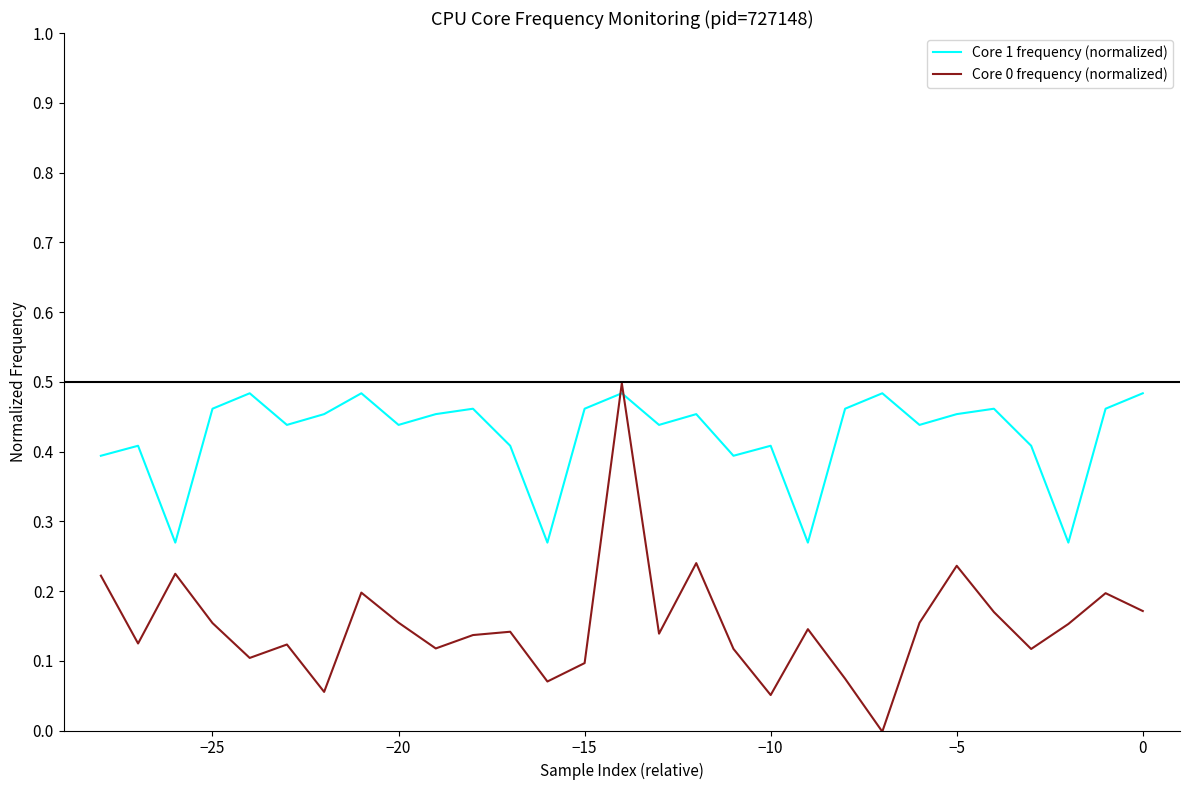

Which series has the largest total across all categories?

Core 1 frequency (normalized)